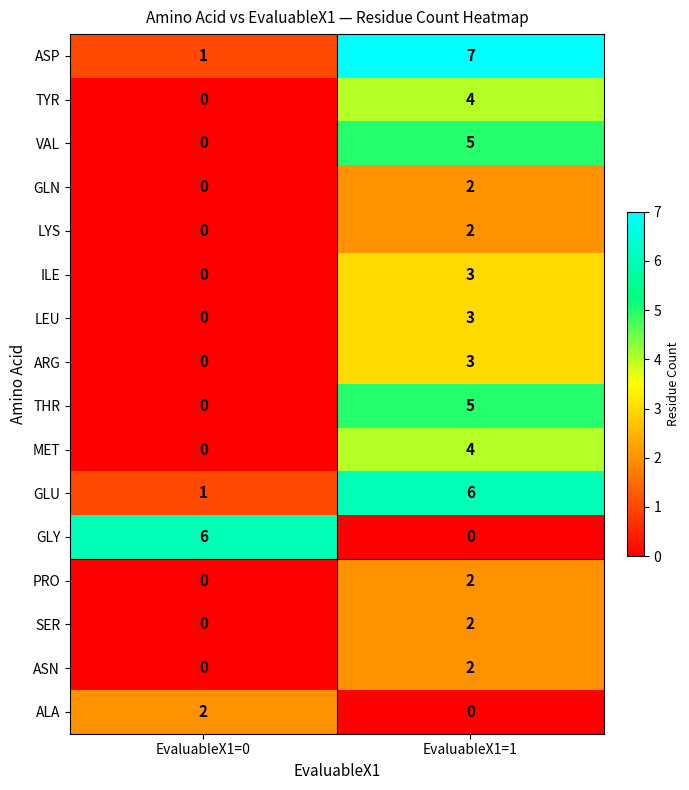

What is the difference between the LEU values at EvaluableX1=0 and EvaluableX1=1?

3